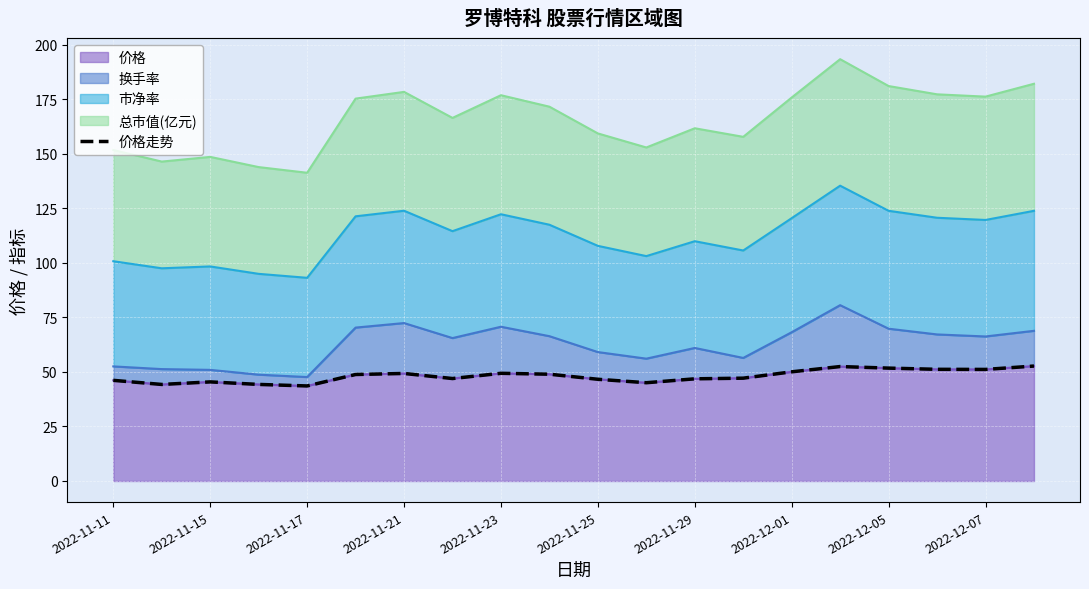

The value of 价格 at 2022-11-15 is 28.8. True or false?

False